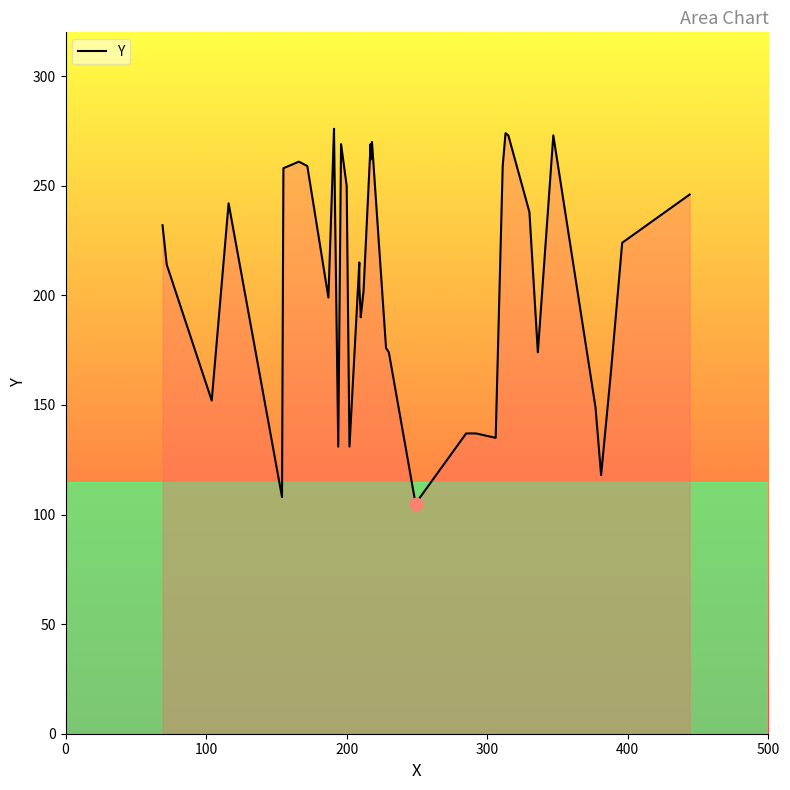

What is the change in value from 10 to 28?

+94